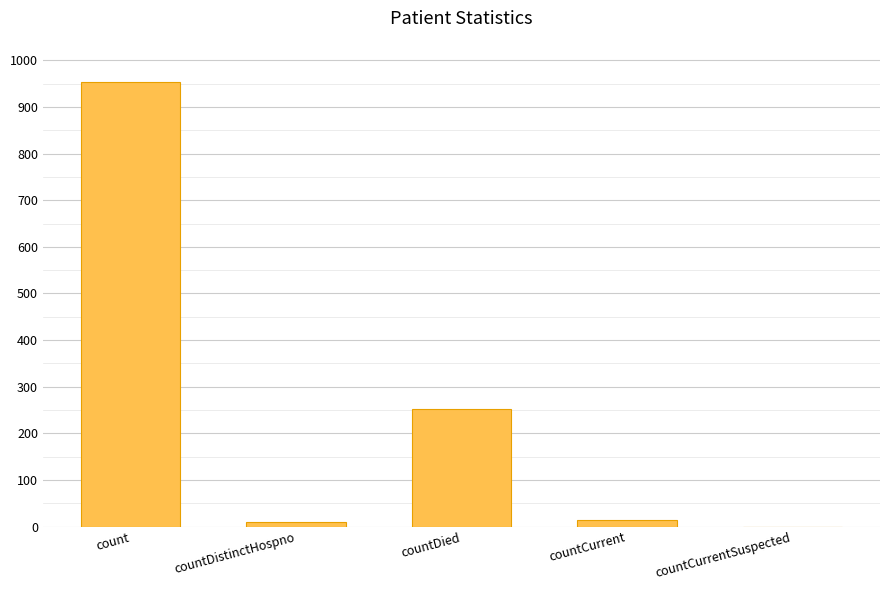

What is the maximum value shown in the chart?

953